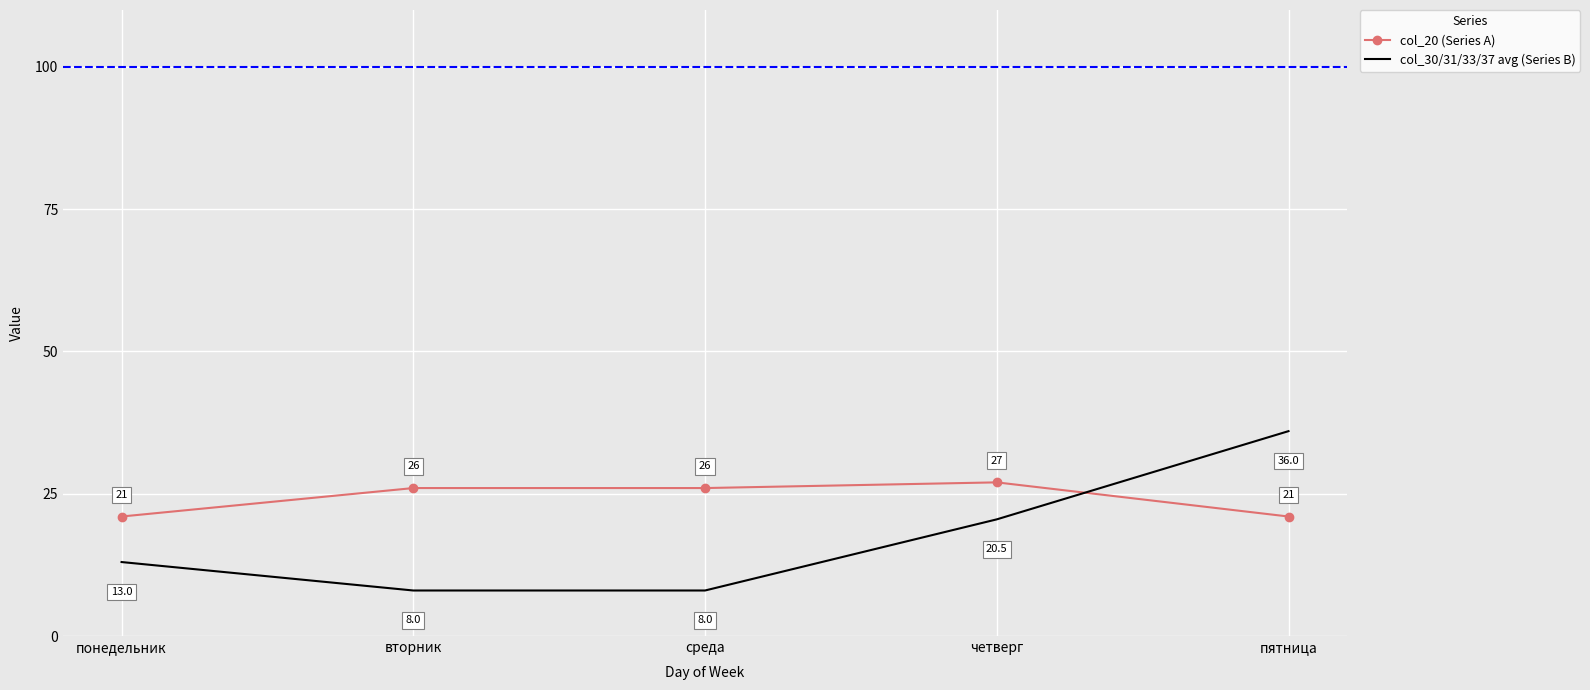

What is the total value across all series at понедельник?

34.0